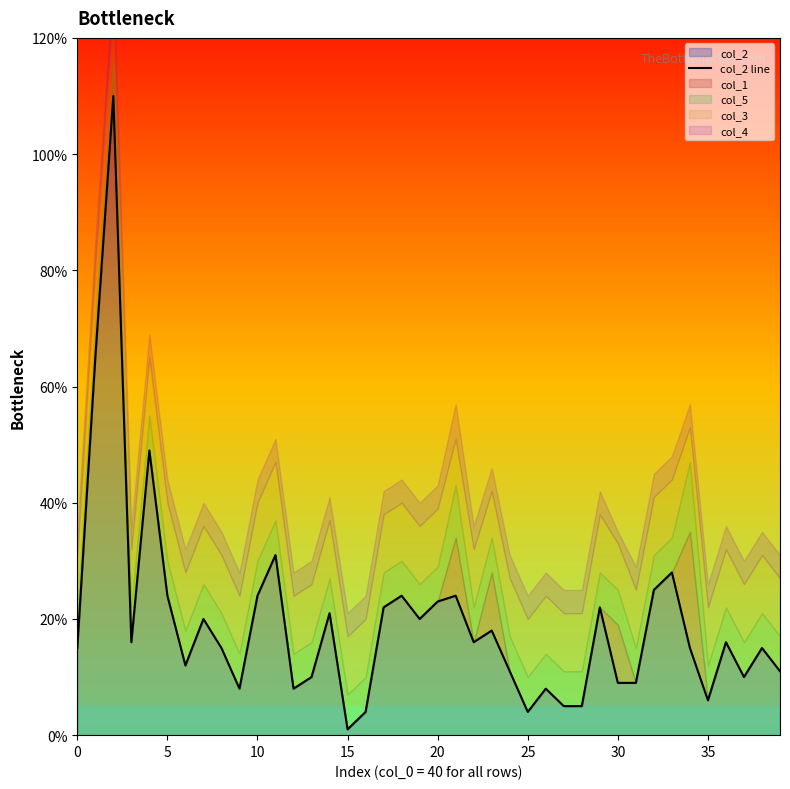

What is the average value?

19